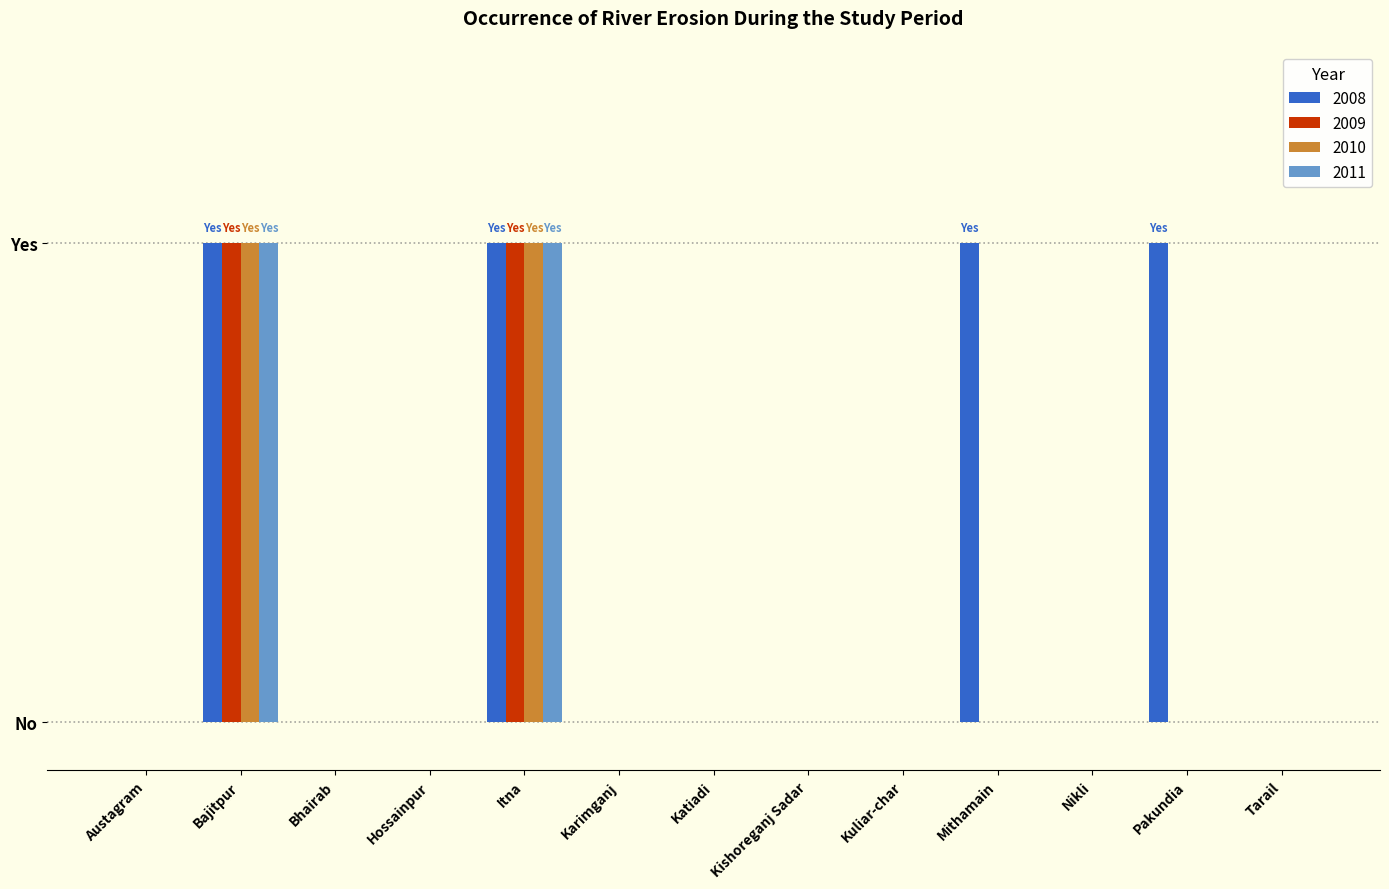

Does the chart contain stacked bars?

No